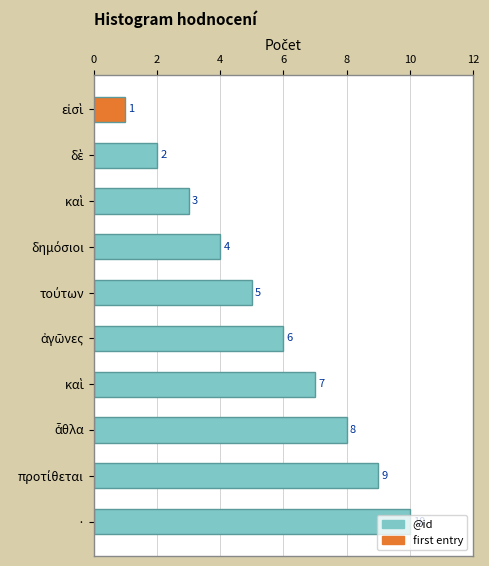

Are the bars horizontal?

Yes